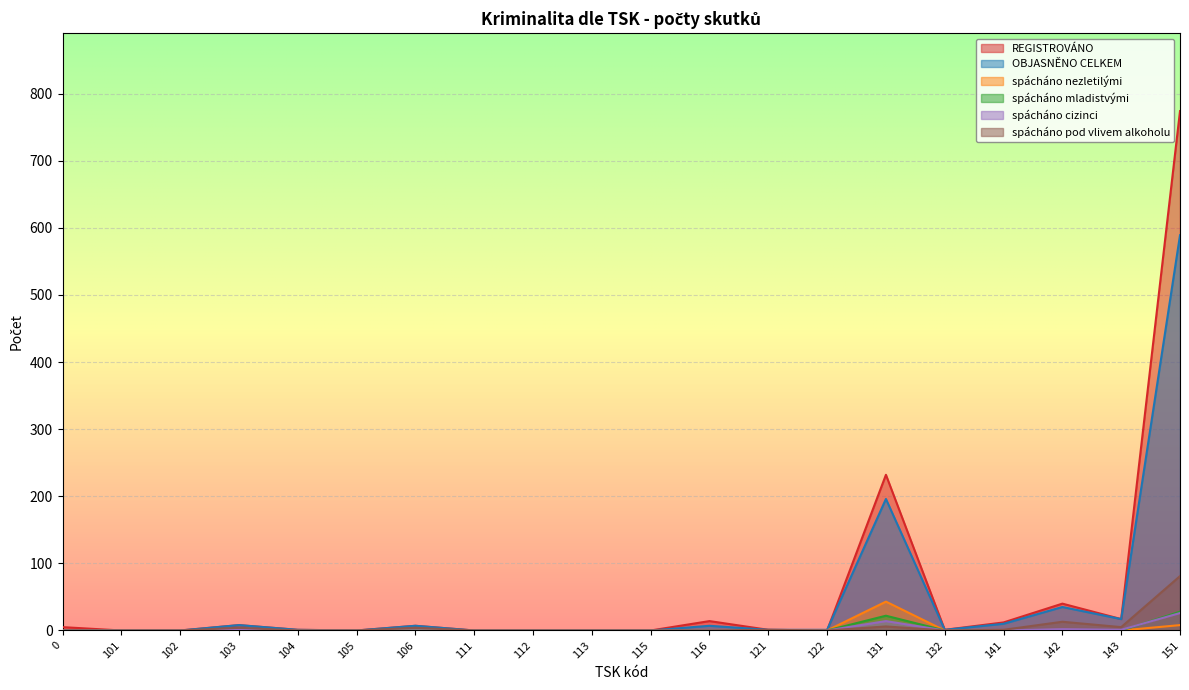

Which series changed the most between 0 and 116?

REGISTROVÁNO